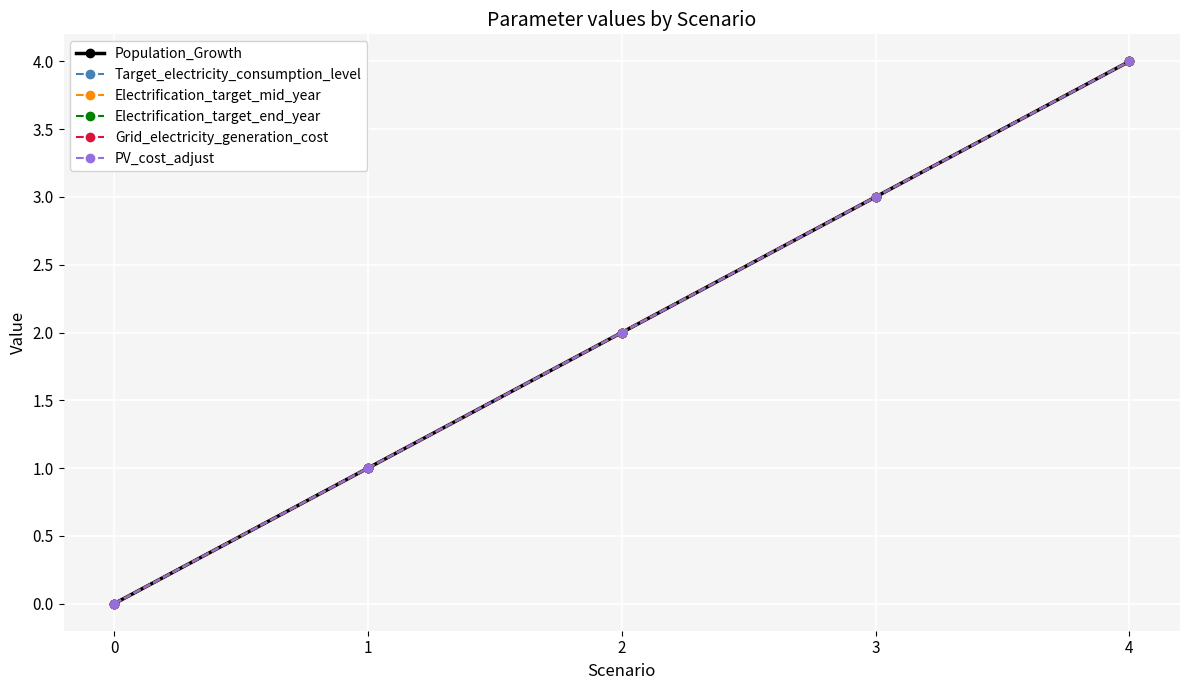

Is this an area chart (filled region under the line)?

No